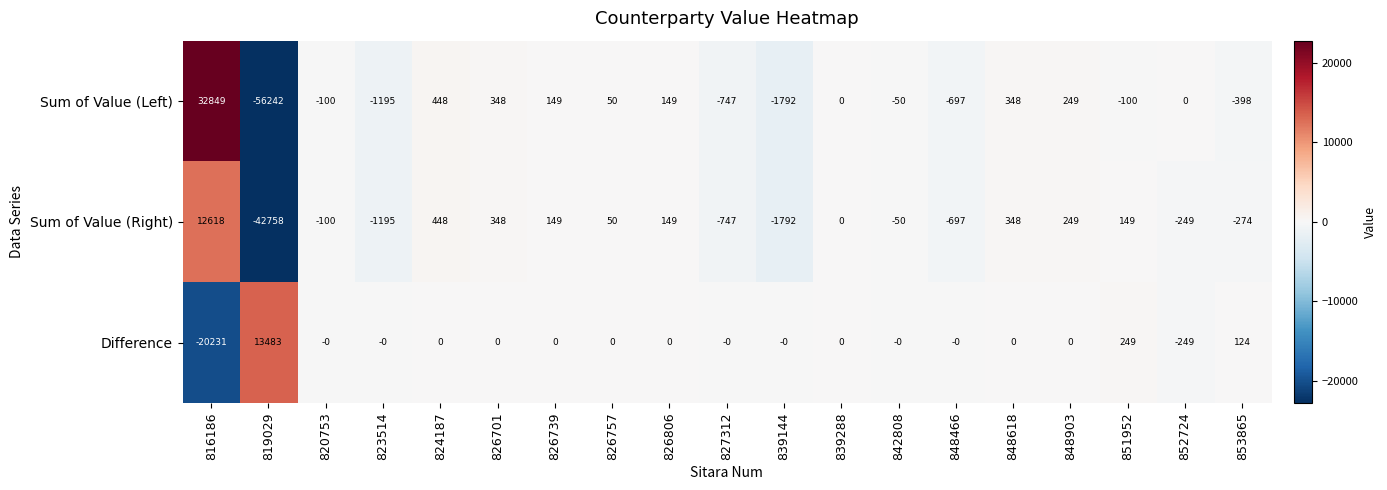

Which series has the widest spread of values?

Sum of Value (Left)